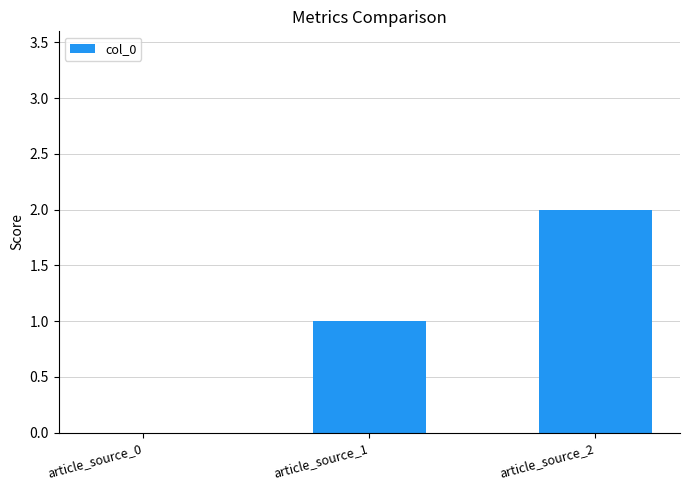

True or false: the data shows 1 at article_source_2.

False